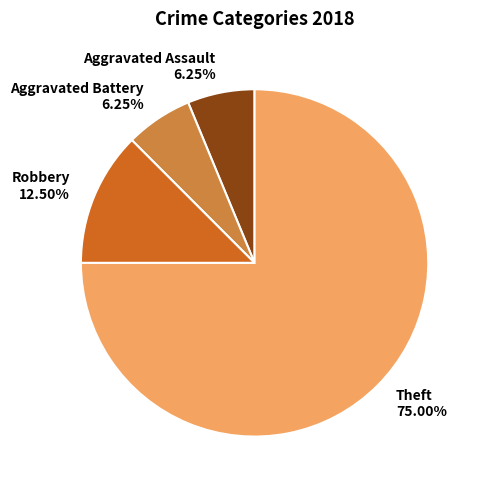

Is it true that Theft is 75% of the pie?

True